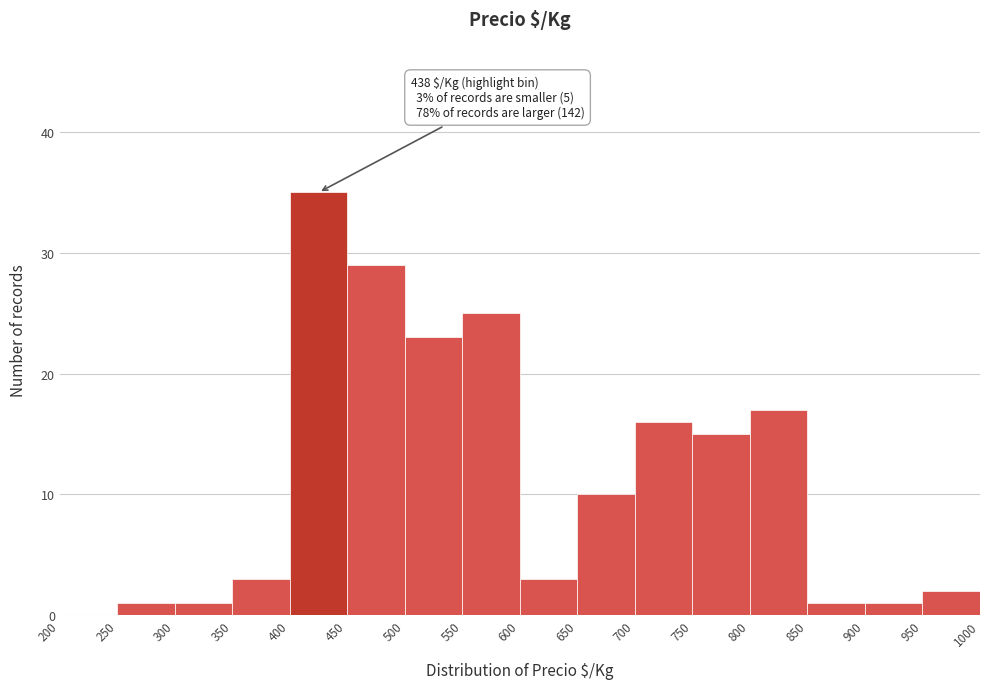

Which range on the x-axis has the tallest bar?

400 to 450